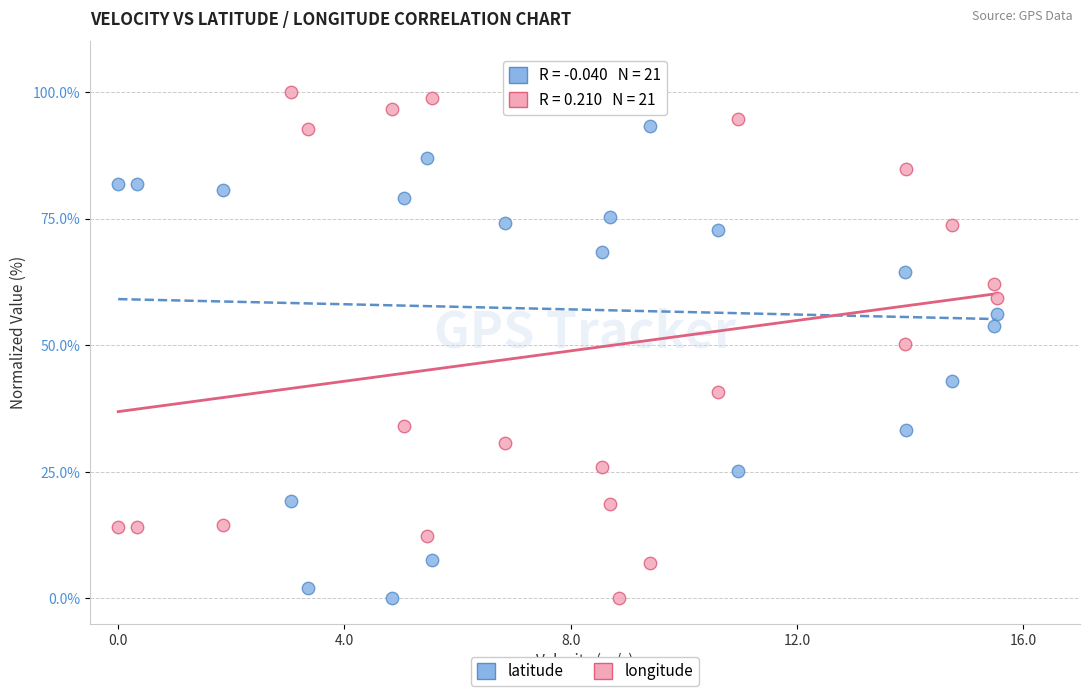

Across all data points, what is the range of X values (max minus min)?

15.5